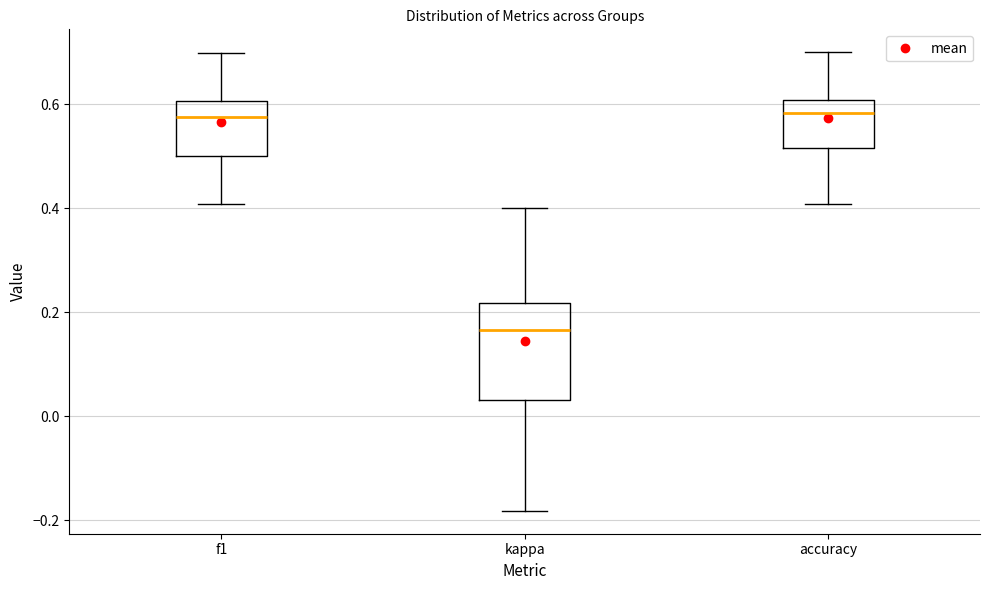

Reading left to right, read every box against the y-axis: the position of its median line, the range the box covers, and the ends of its whiskers. The values are not printed on the chart, so give them approximately, as read against the axis.

f1: median 0.58, box 0.50 to 0.60, whiskers 0.40 to 0.70
kappa: median 0.16, box 0.04 to 0.22, whiskers -0.18 to 0.40
accuracy: median 0.58, box 0.52 to 0.60, whiskers 0.40 to 0.70